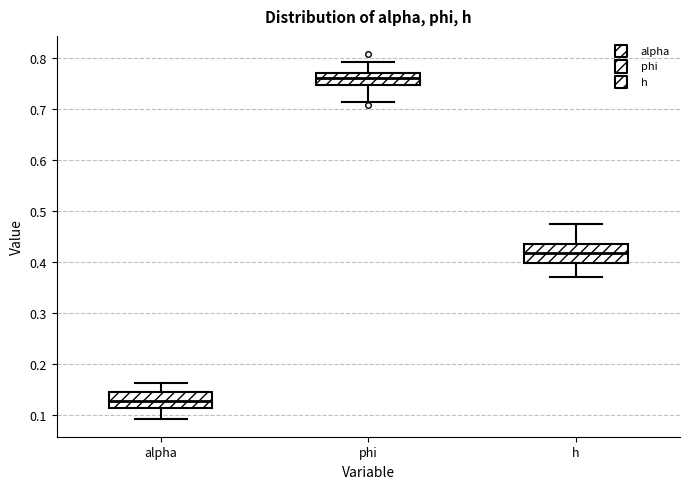

Where is the lower edge of the box for phi on the y-axis? The values are not printed on the chart, so give them approximately, as read against the axis.

0.75